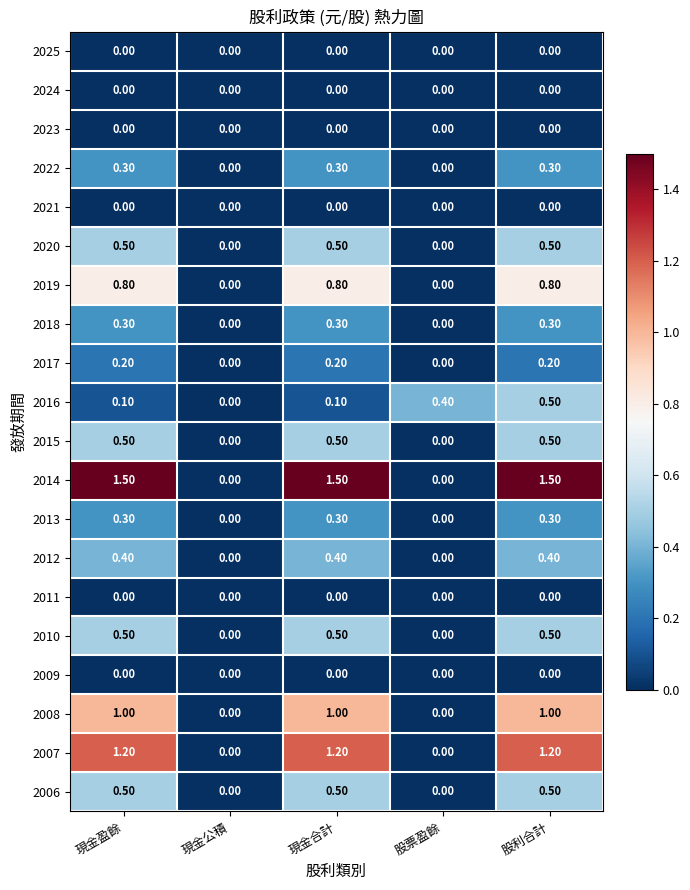

Count the number of data series in this chart.

20